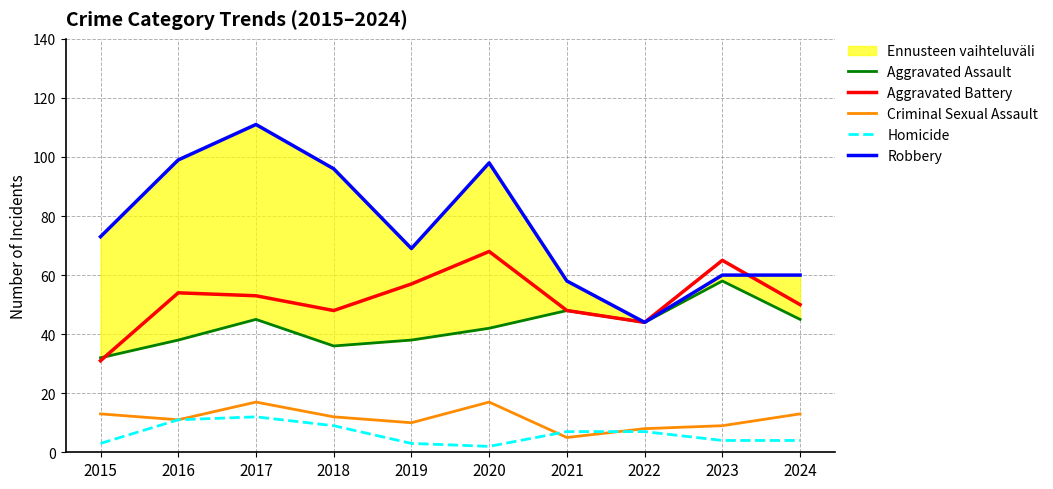

What is the sum of all Aggravated Battery values?

518